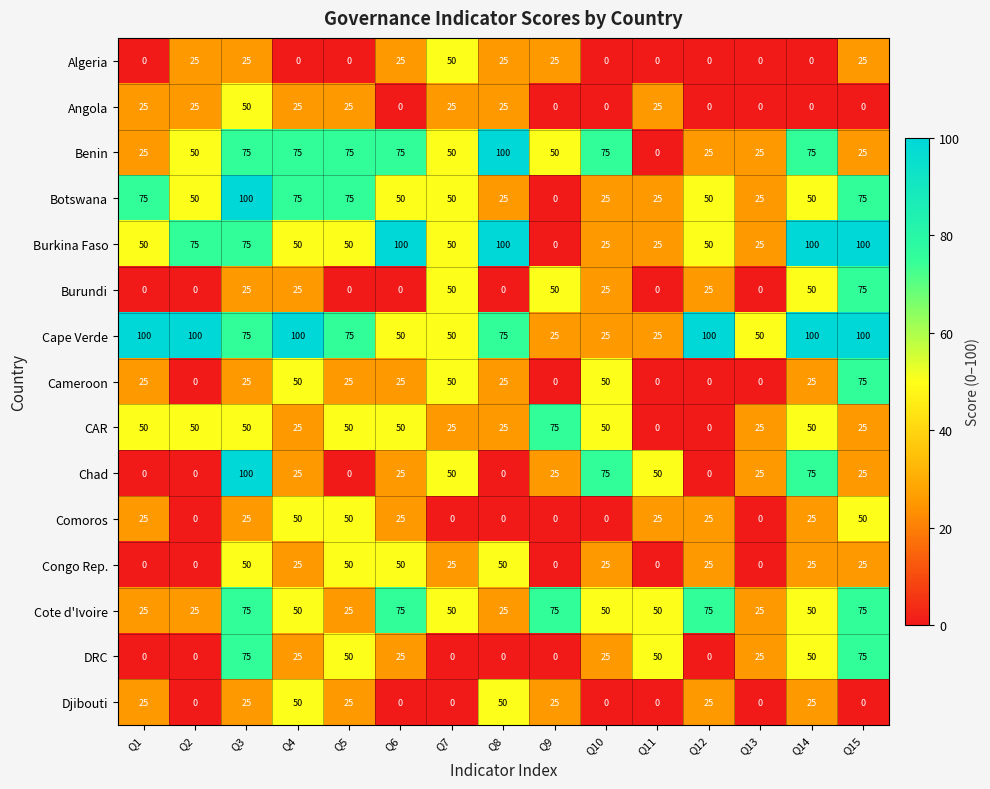

The value of Benin at Q2 is 31. True or false?

False